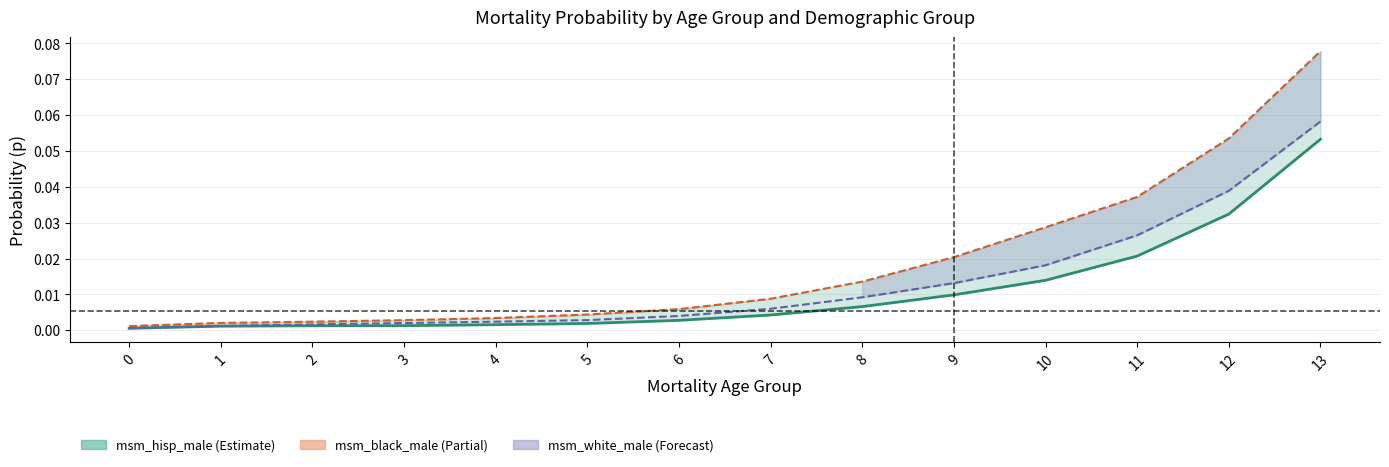

Does the chart have visible grid lines?

Yes